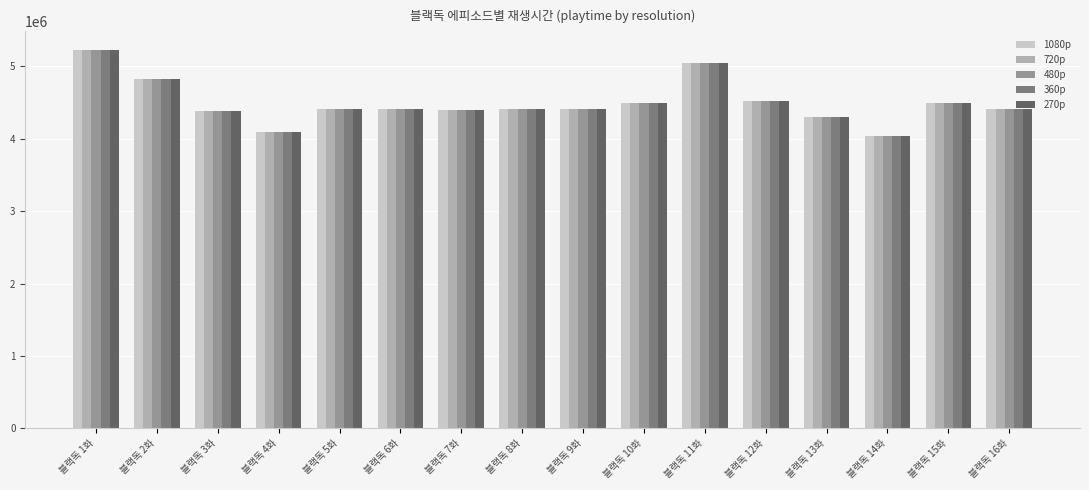

At which category is the sum across all series the highest?

블랙독 1화